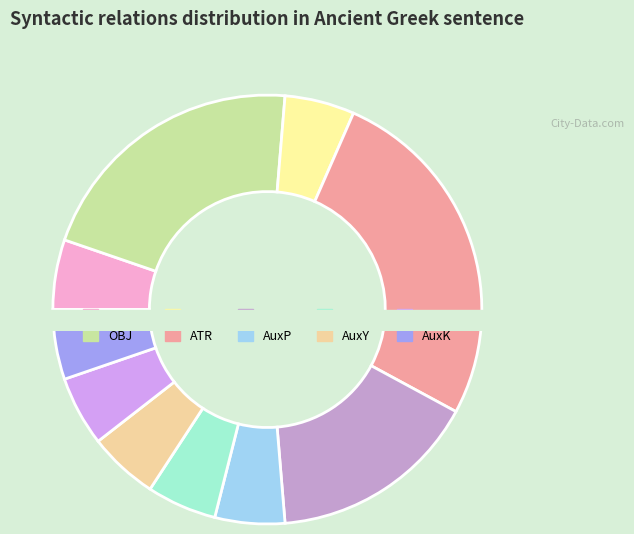

Combined, what portion of the pie is OBJ and AuxP?

26.3%